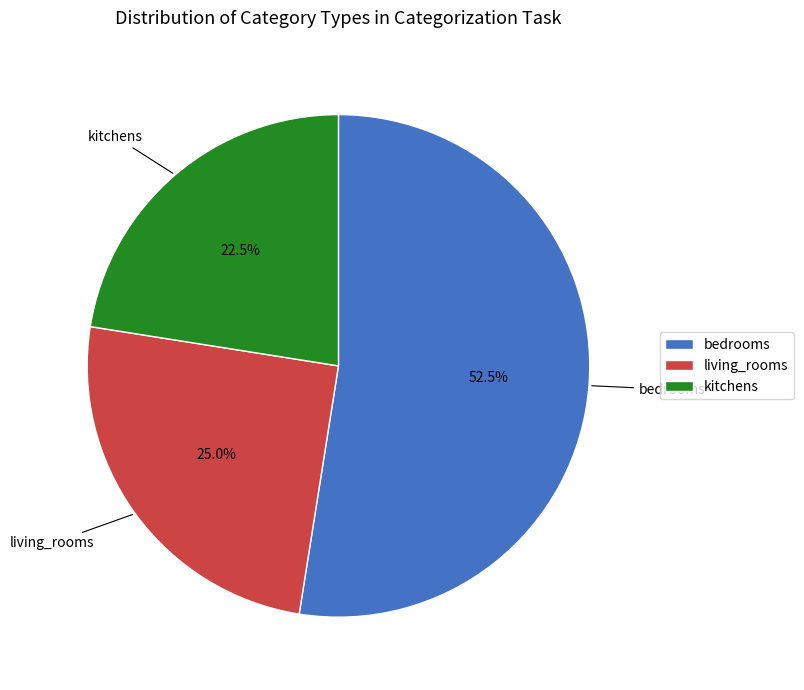

How many slices are in this pie chart?

3